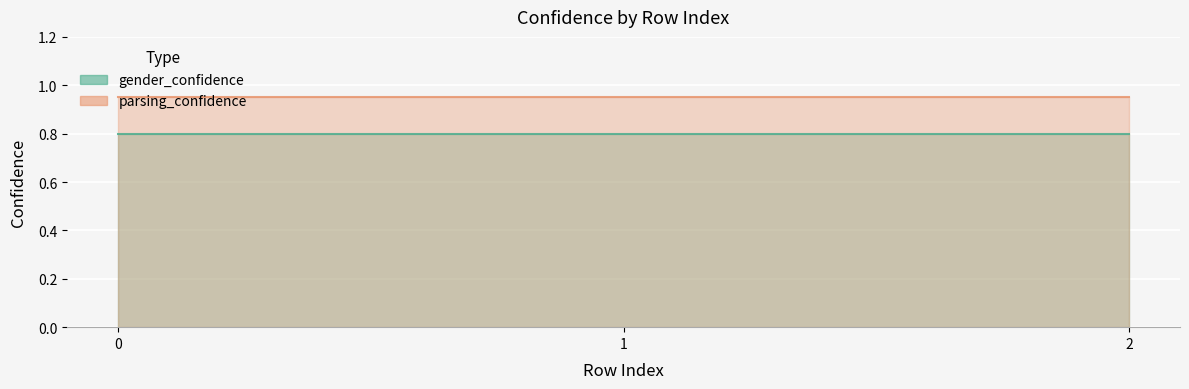

At 1, list the series in order from smallest to largest.

gender_confidence, parsing_confidence